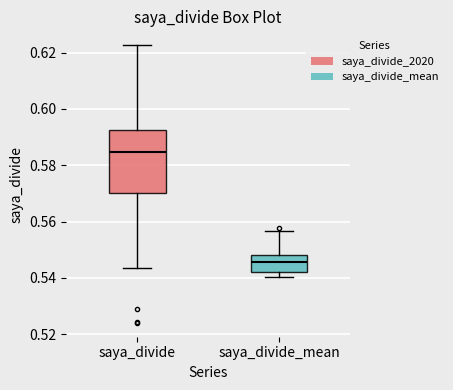

Which box has the lowest median line?

saya_divide_mean